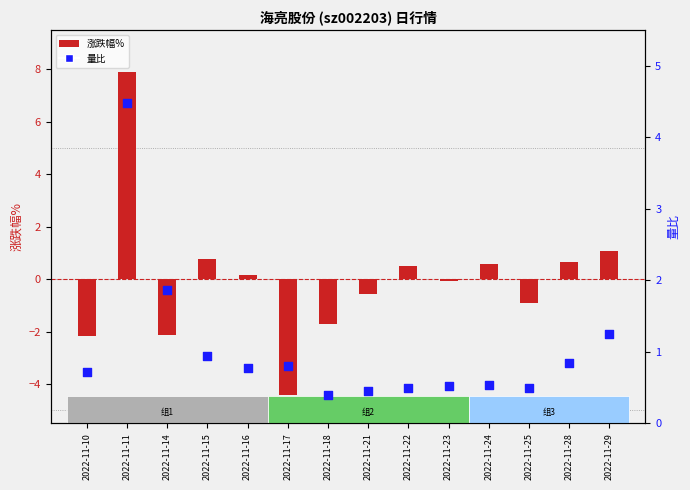

Which series reaches the maximum Y coordinate?

涨跌幅%